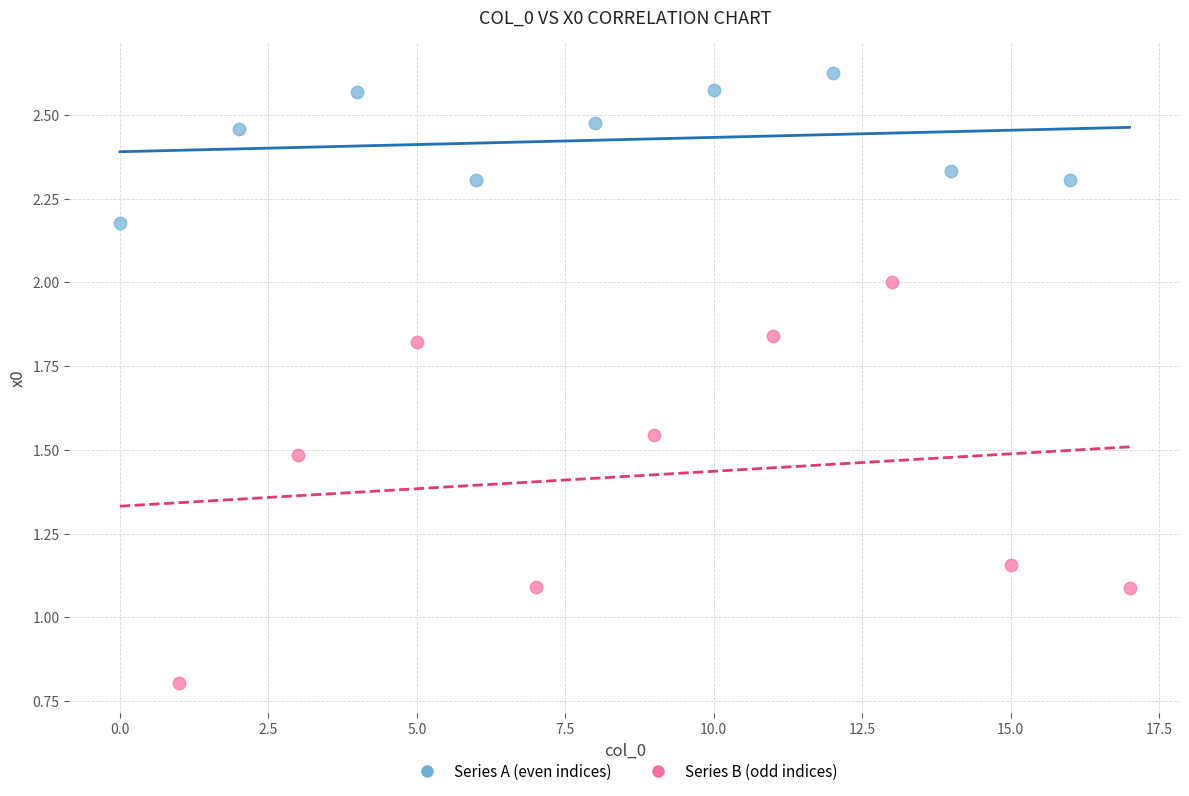

What are all the series names shown in the legend?

Series A (even indices), Series B (odd indices)